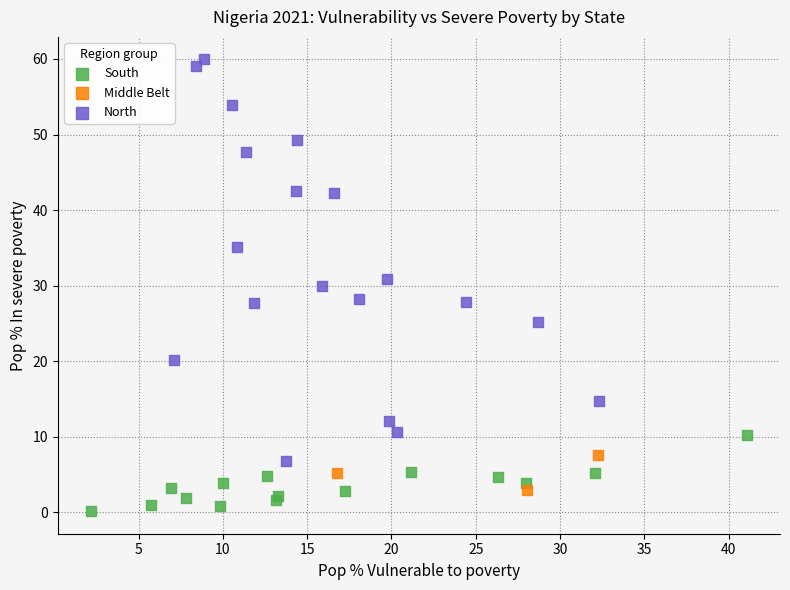

What are all the series names shown in the legend?

South, Middle Belt, North